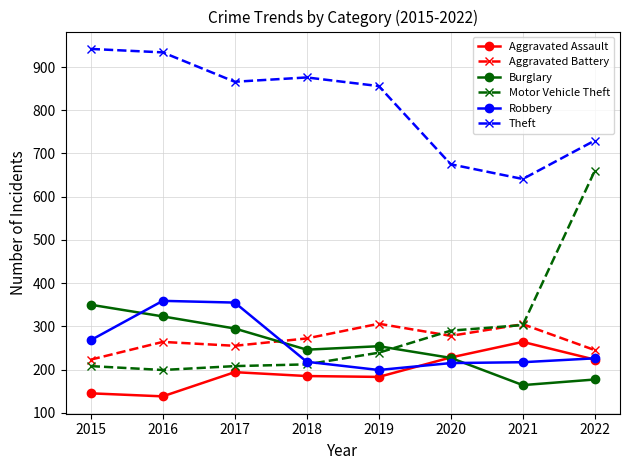

What is the difference between the highest and lowest values at 2015?

797